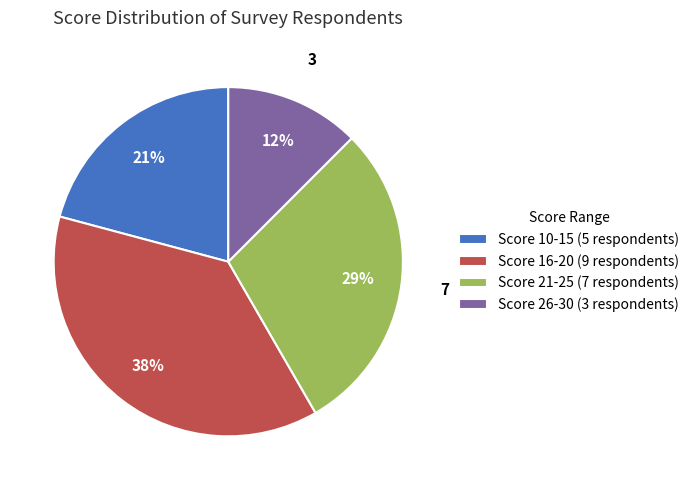

To the nearest percent, what portion does Score 21-25 (7 respondents) represent?

29%